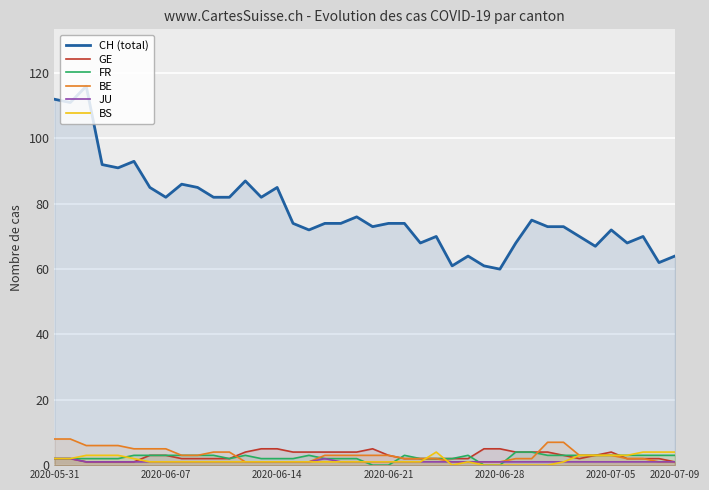

Which series has the widest spread of values?

CH (total)